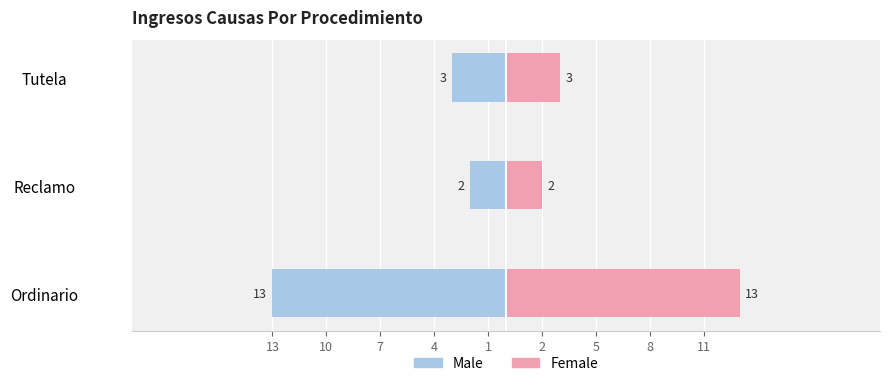

What is the difference between the second highest and minimum values in the Female series?

1